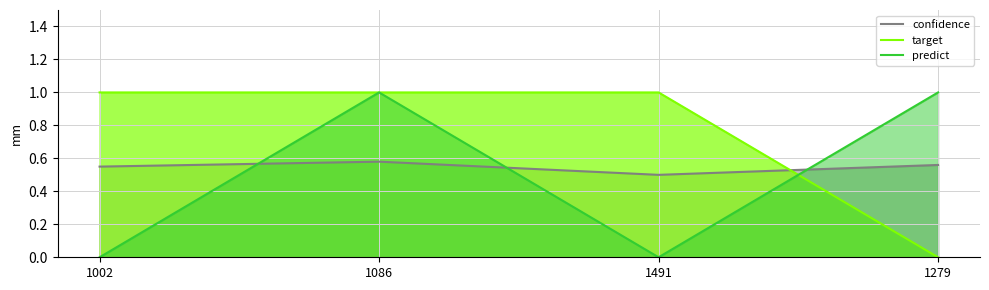

At how many categories does at least one series exceed 0?

4